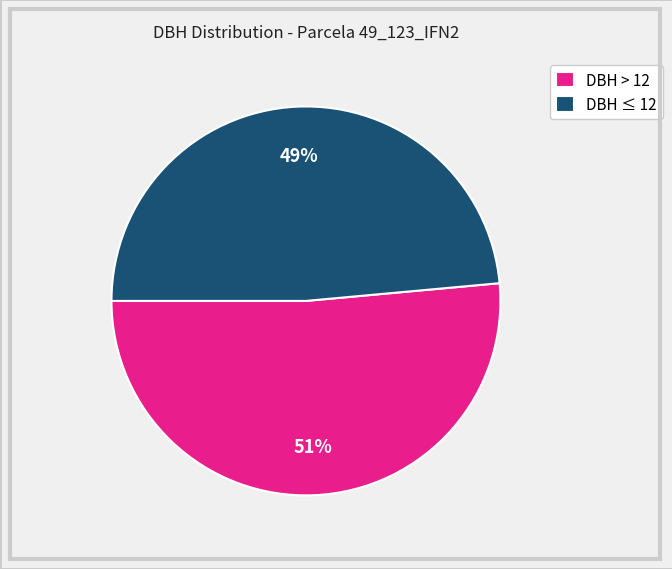

To the nearest percent, what portion does DBH > 12 represent?

51%